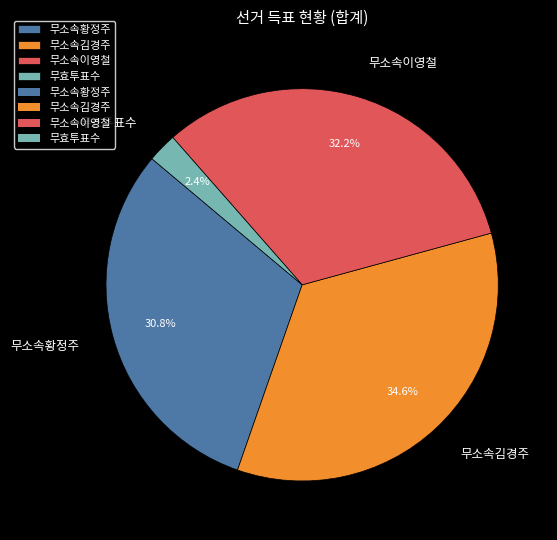

Approximately how many times larger is the value at 무소속김경주 compared to 무소속이영철?

1.1